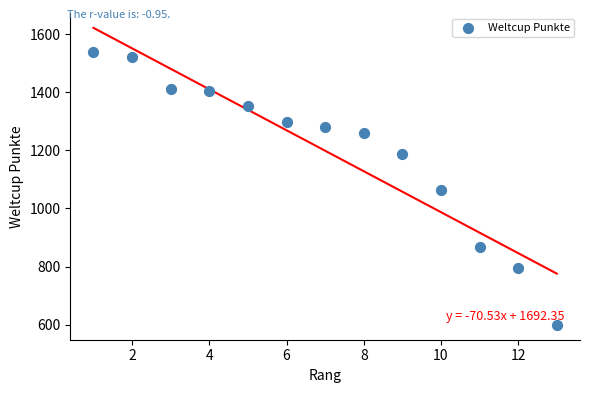

What is the range of X values (max minus min)?

12